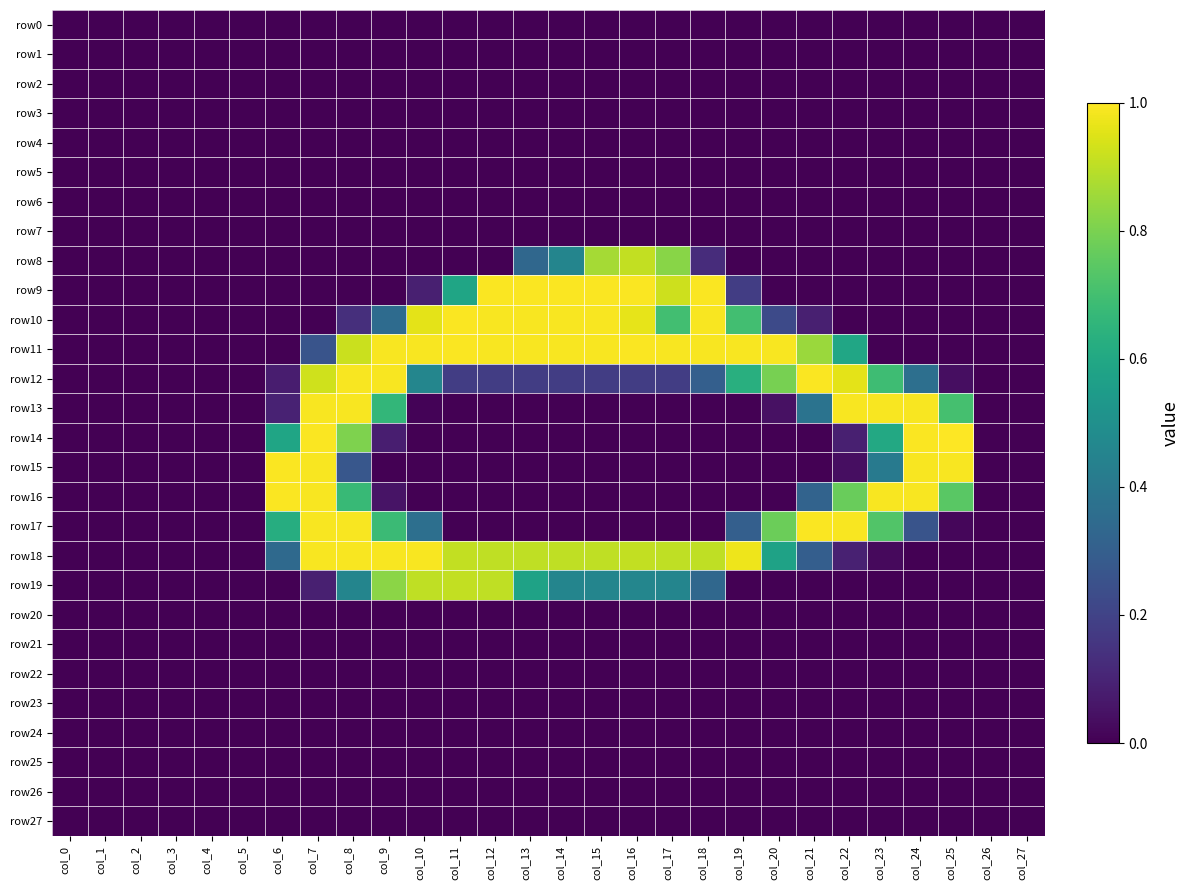

How many distinct data groups are displayed?

28